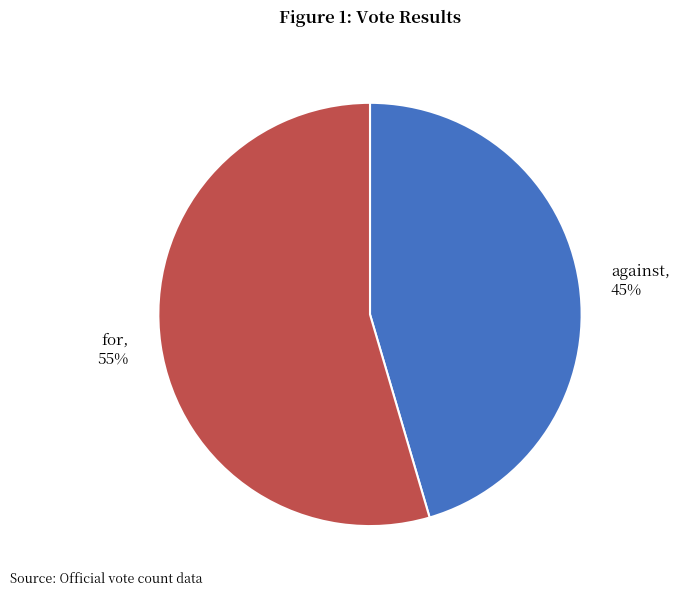

To the nearest percent, what portion does for represent?

55%